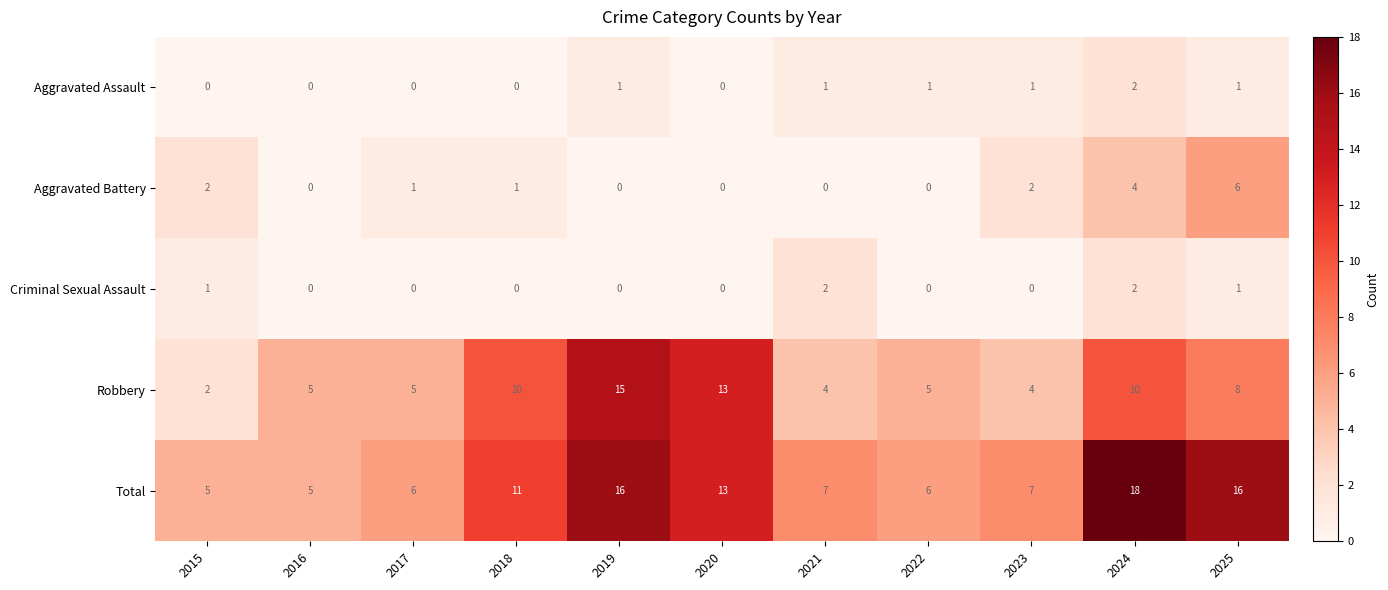

Rank the series at 2023 from lowest to highest value.

Criminal Sexual Assault, Aggravated Assault, Aggravated Battery, Robbery, Total